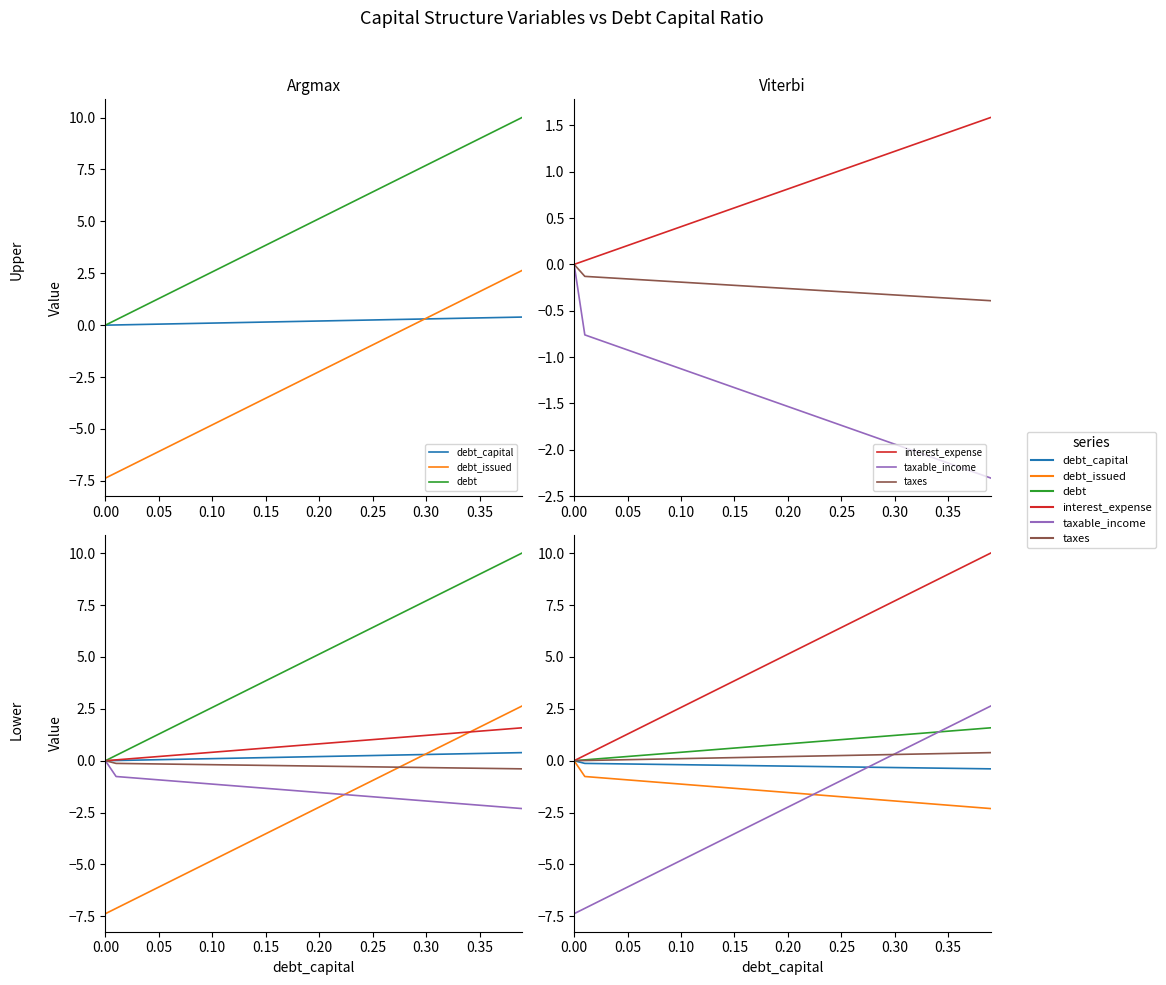

True or false: interest_expense and taxable_income cross at least once.

False